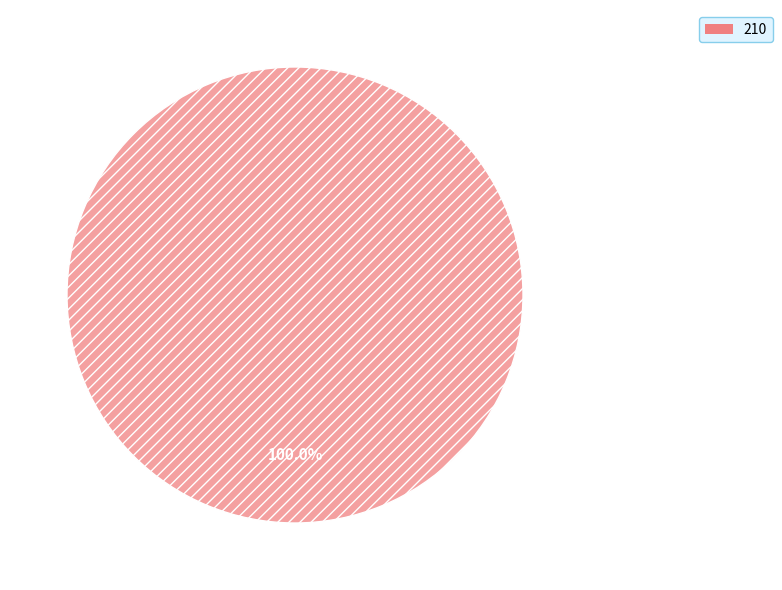

Is there any slice that represents more than half of the pie?

Yes